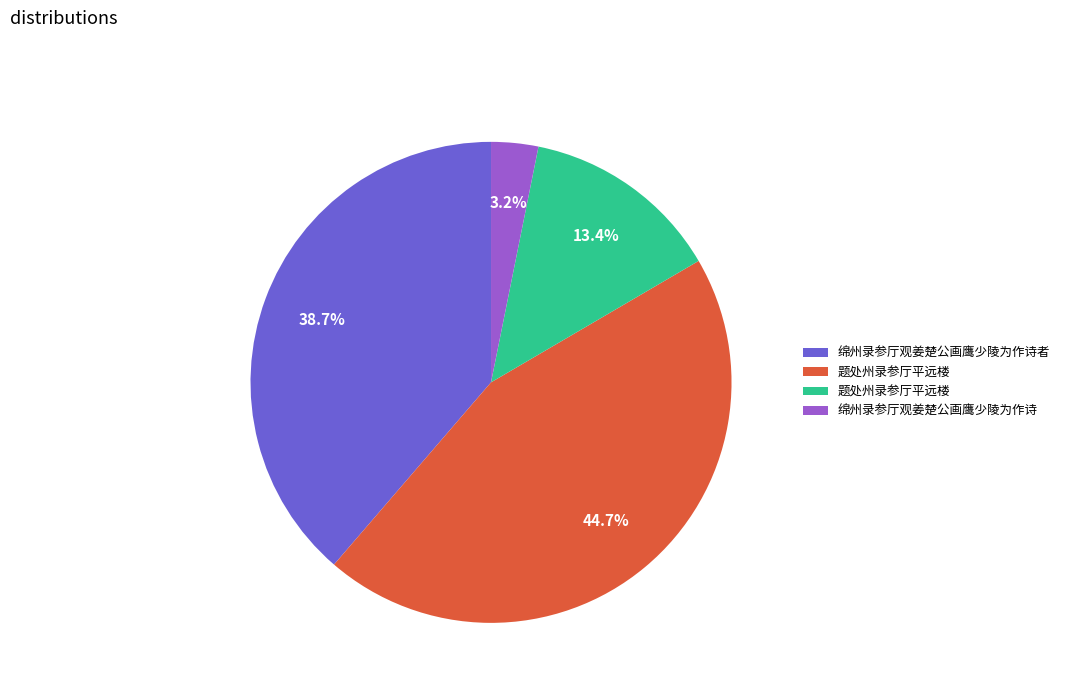

Is there any slice that represents more than half of the pie?

No